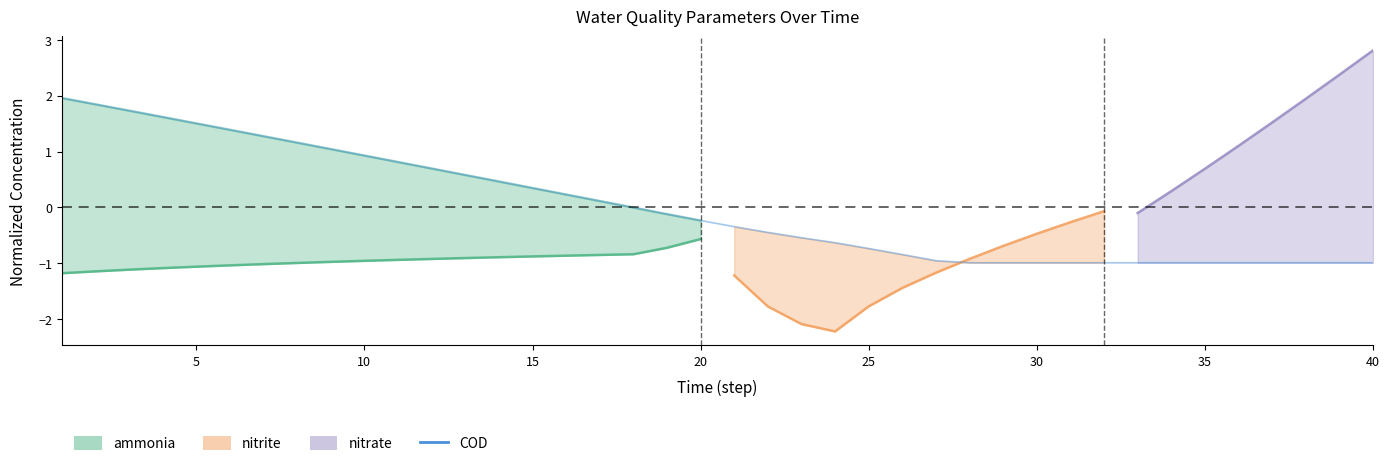

The chart shows a value of -0.8 at 25. True or false?

True